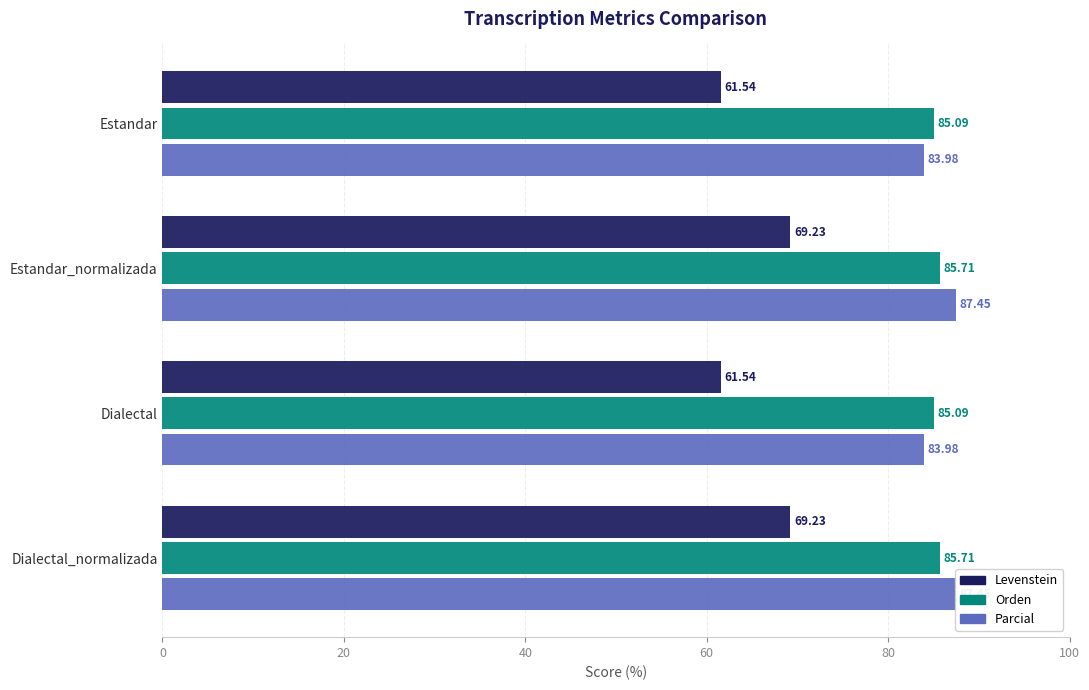

What is the smallest value displayed?

61.5